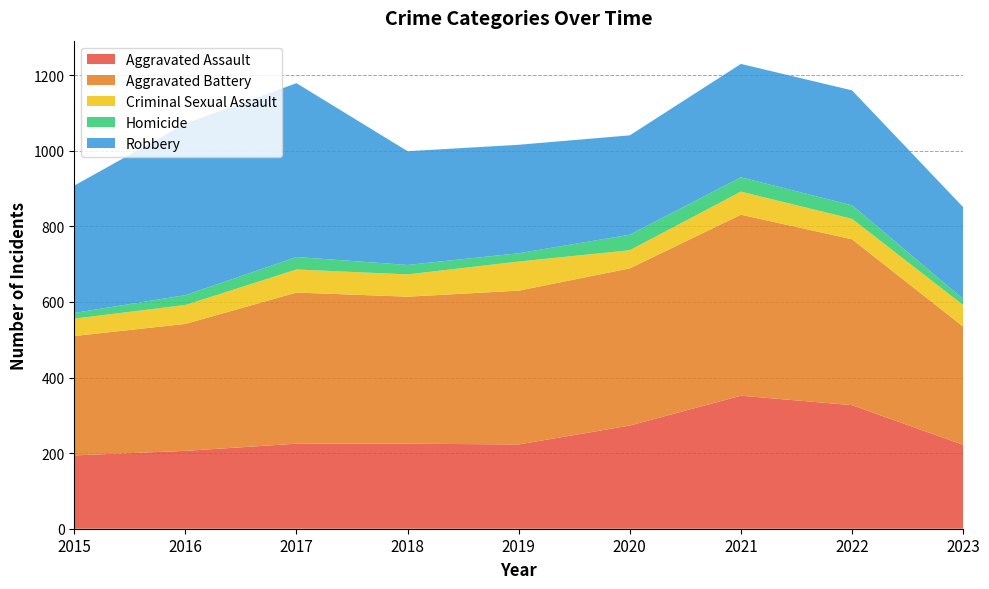

Reading left to right, transcribe all the data shown in this chart.

Aggravated Assault: 2015=194	2016=206	2017=225	2018=225	2019=223	2020=273	2021=352	2022=327	2023=222
Aggravated Battery: 2015=316	2016=336	2017=400	2018=389	2019=407	2020=416	2021=479	2022=439	2023=313
Criminal Sexual Assault: 2015=46	2016=50	2017=61	2018=59	2019=77	2020=48	2021=61	2022=54	2023=57
Homicide: 2015=15	2016=26	2017=33	2018=25	2019=22	2020=41	2021=38	2022=36	2023=16
Robbery: 2015=337	2016=454	2017=460	2018=301	2019=287	2020=263	2021=300	2022=304	2023=243